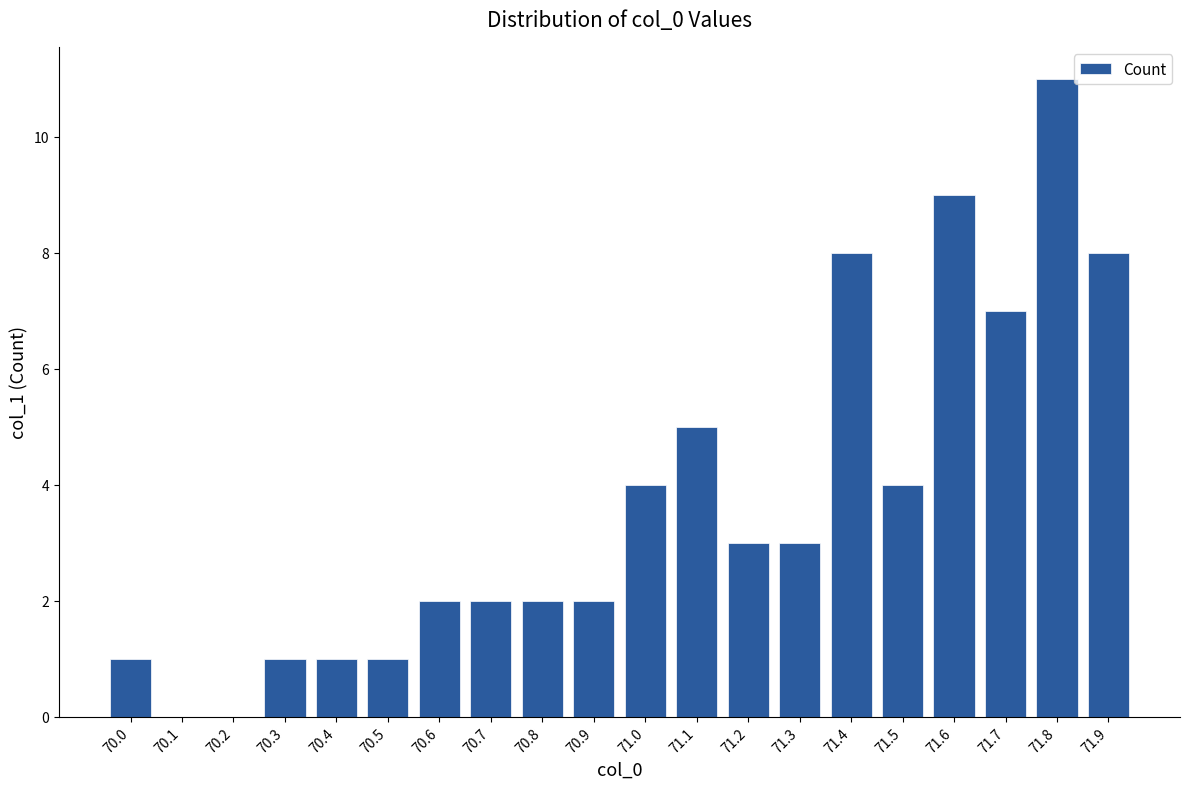

The value at 71.6 is 9. True or false?

True